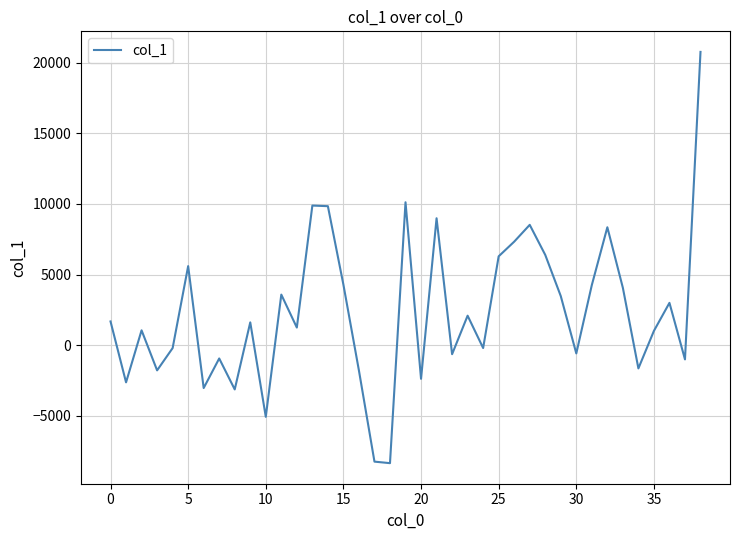

What is the smallest value displayed?

-8344.2